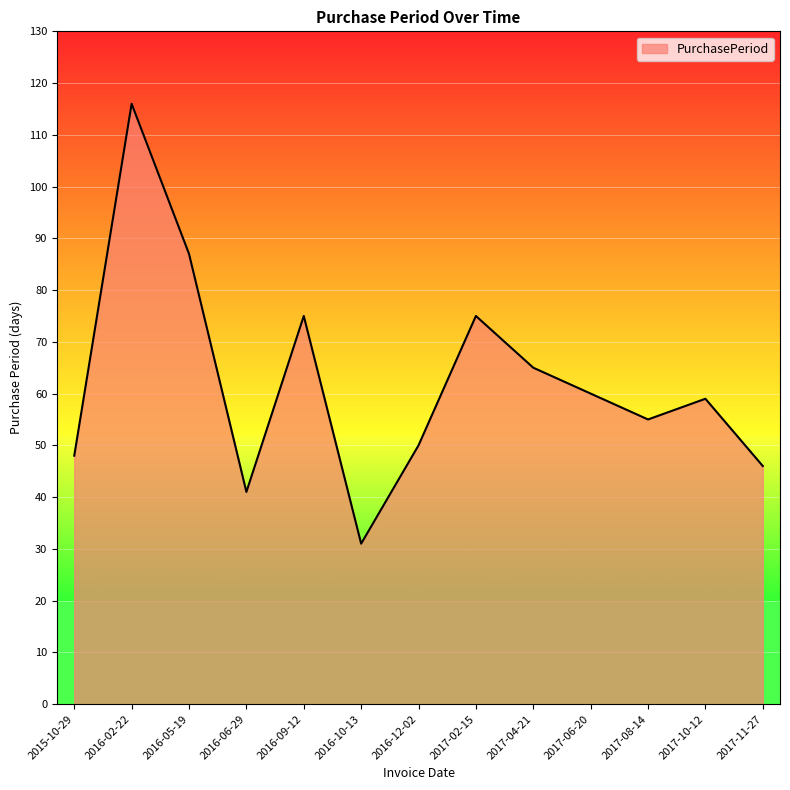

Approximately how many times larger is the value at 2016-10-13 compared to 2016-05-19?

0.4